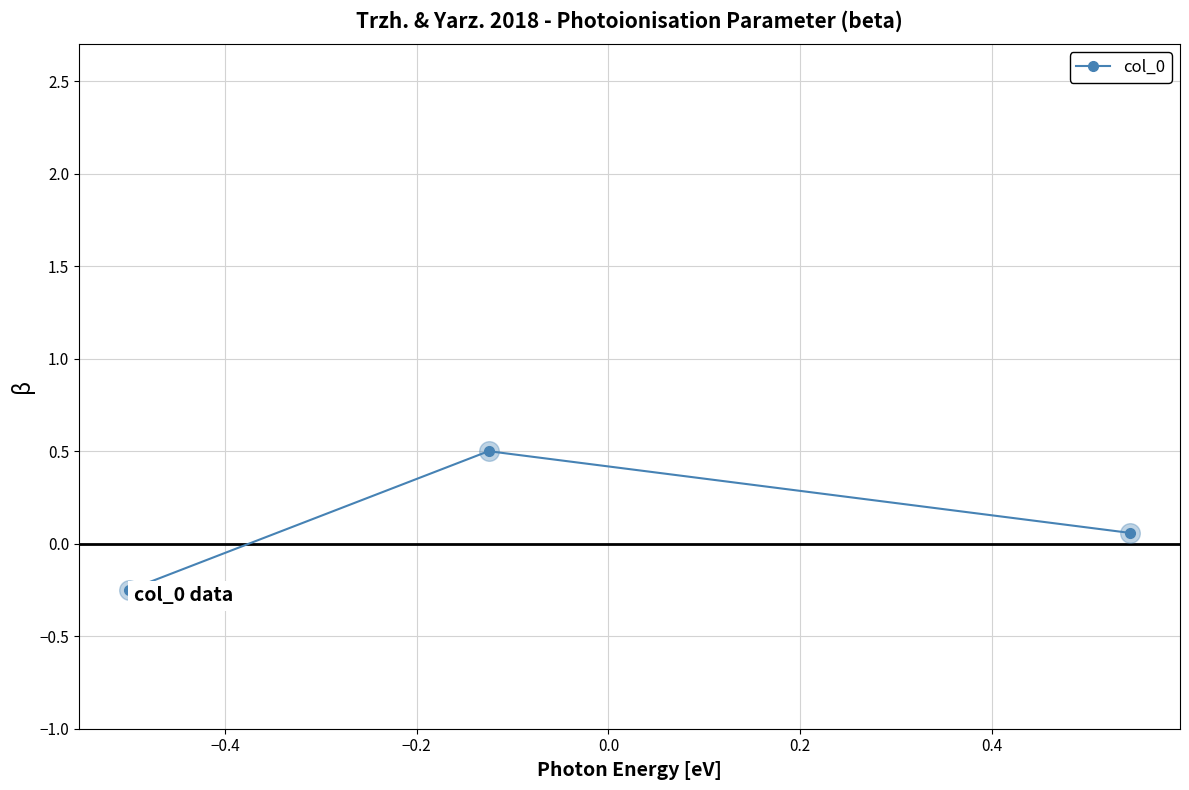

What is the greatest value displayed?

0.5